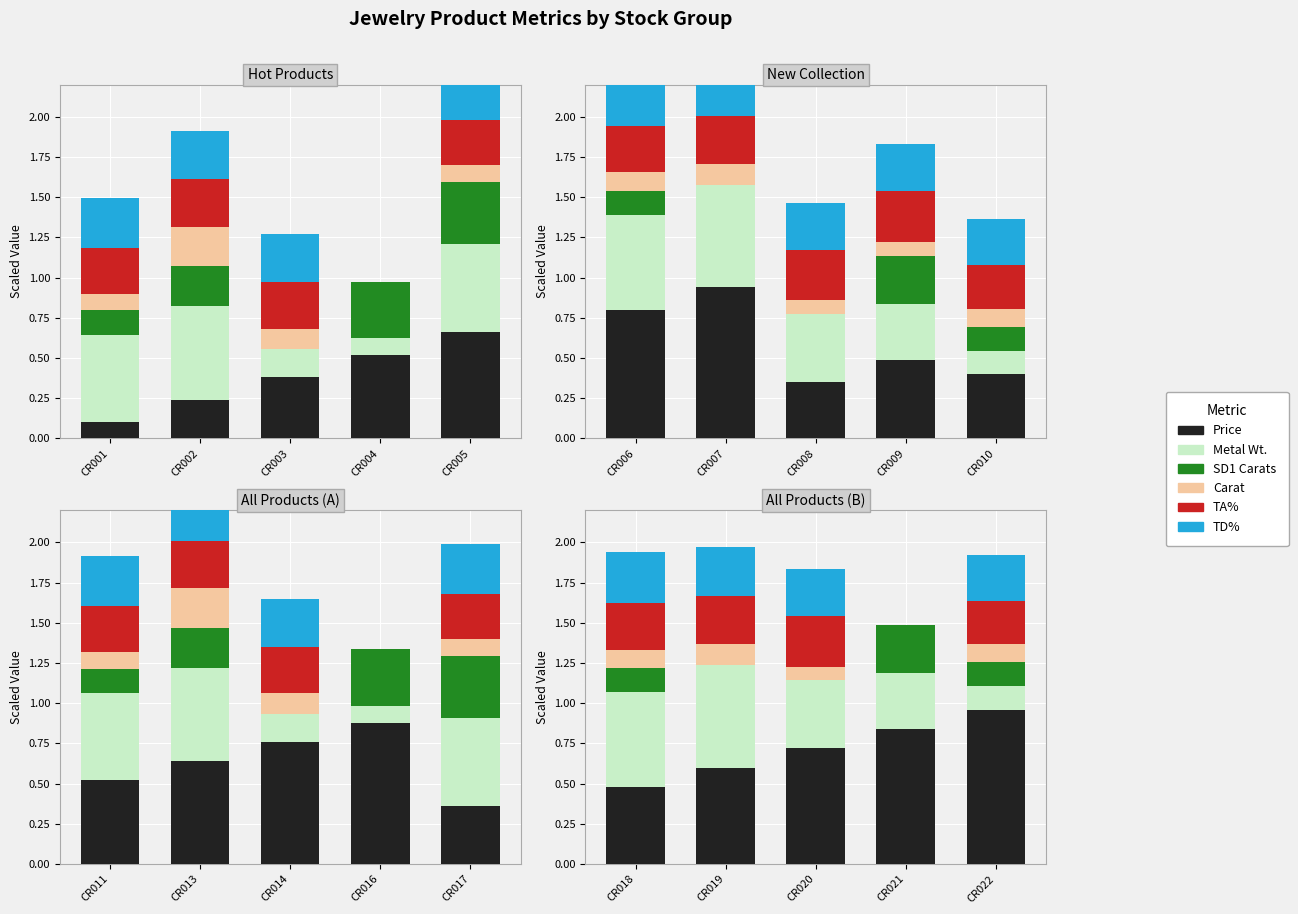

What value does the TD% series have at CR018?

0.3